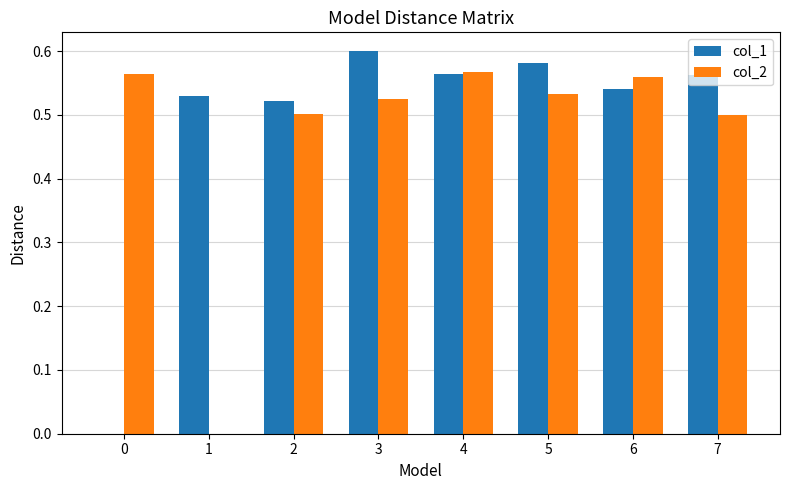

The col_1 series shows 0.3 at 0. True or false?

False